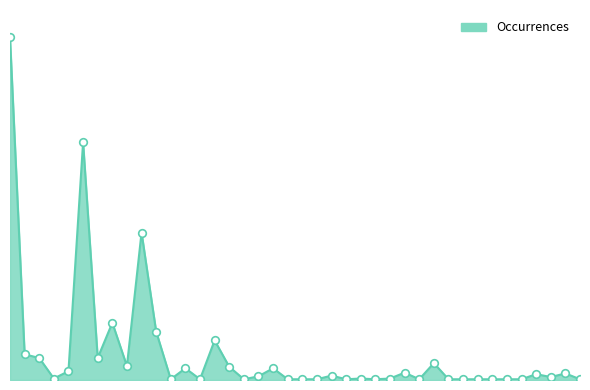

Is this an area chart (filled region under the line)?

Yes